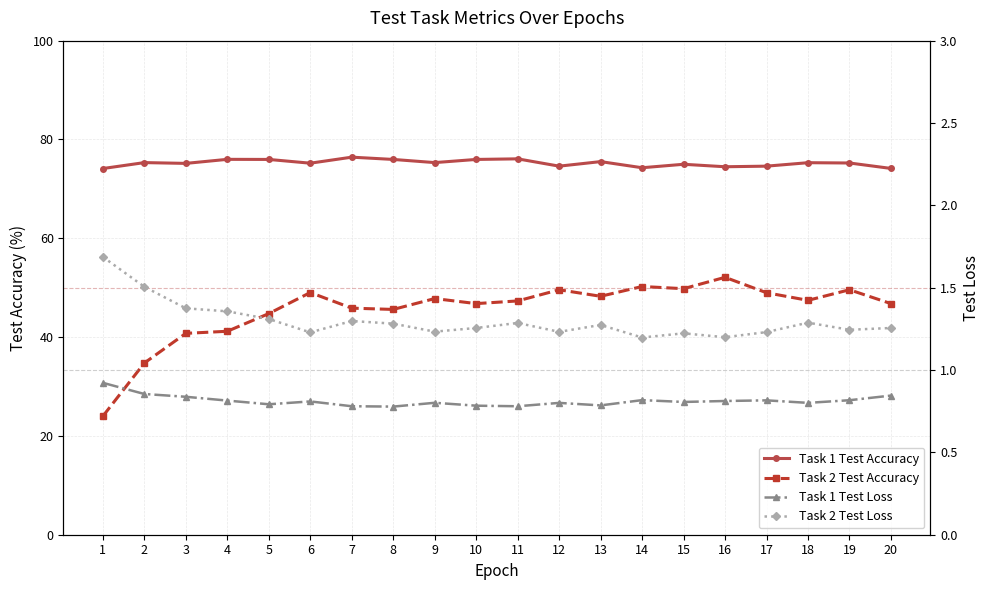

Reading right to left, list all the values displayed in this chart.

Task 1 Test Accuracy: 20=74.1	19=75.2	18=75.3	17=74.6	16=74.5	15=75.0	14=74.3	13=75.5	12=74.6	11=76.1	10=76.0	9=75.3	8=76.0	7=76.4	6=75.2	5=76.0	4=76.0	3=75.2	2=75.3	1=74.1
Task 2 Test Accuracy: 20=46.8	19=49.6	18=47.4	17=49.0	16=52.1	15=49.8	14=50.2	13=48.3	12=49.6	11=47.3	10=46.8	9=47.8	8=45.6	7=45.9	6=49.0	5=44.8	4=41.2	3=40.8	2=34.8	1=24.0
Task 1 Test Loss: 20=0.8	19=0.8	18=0.8	17=0.8	16=0.8	15=0.8	14=0.8	13=0.8	12=0.8	11=0.8	10=0.8	9=0.8	8=0.8	7=0.8	6=0.8	5=0.8	4=0.8	3=0.8	2=0.9	1=0.9
Task 2 Test Loss: 20=1.3	19=1.2	18=1.3	17=1.2	16=1.2	15=1.2	14=1.2	13=1.3	12=1.2	11=1.3	10=1.3	9=1.2	8=1.3	7=1.3	6=1.2	5=1.3	4=1.4	3=1.4	2=1.5	1=1.7